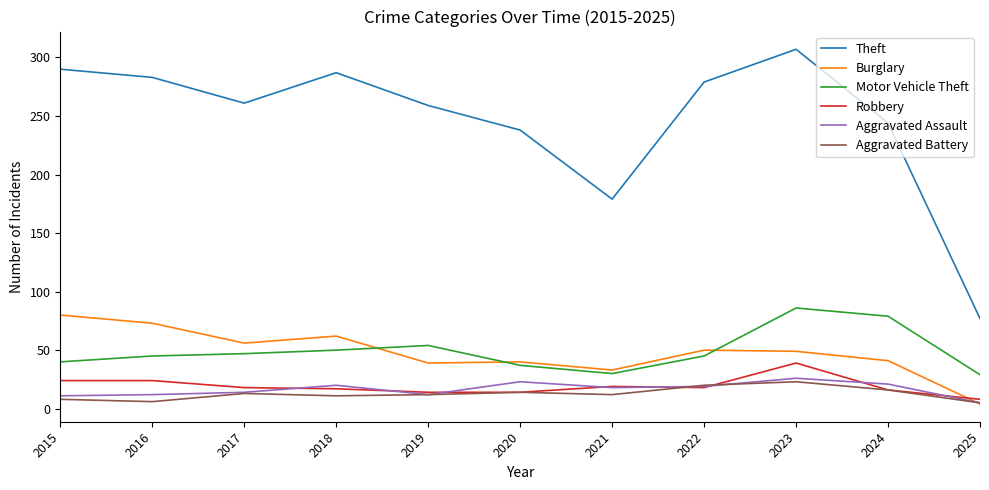

What is the sum of the Robbery values at 2022 and 2021?

37